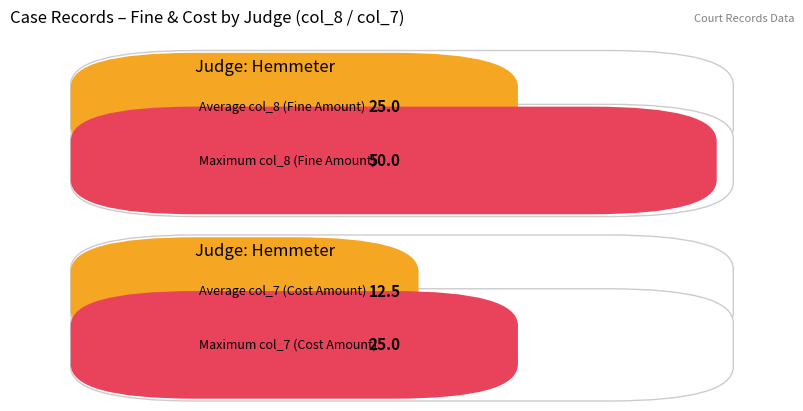

Is it true that col_8 equals -17 at Hemmeter?

False